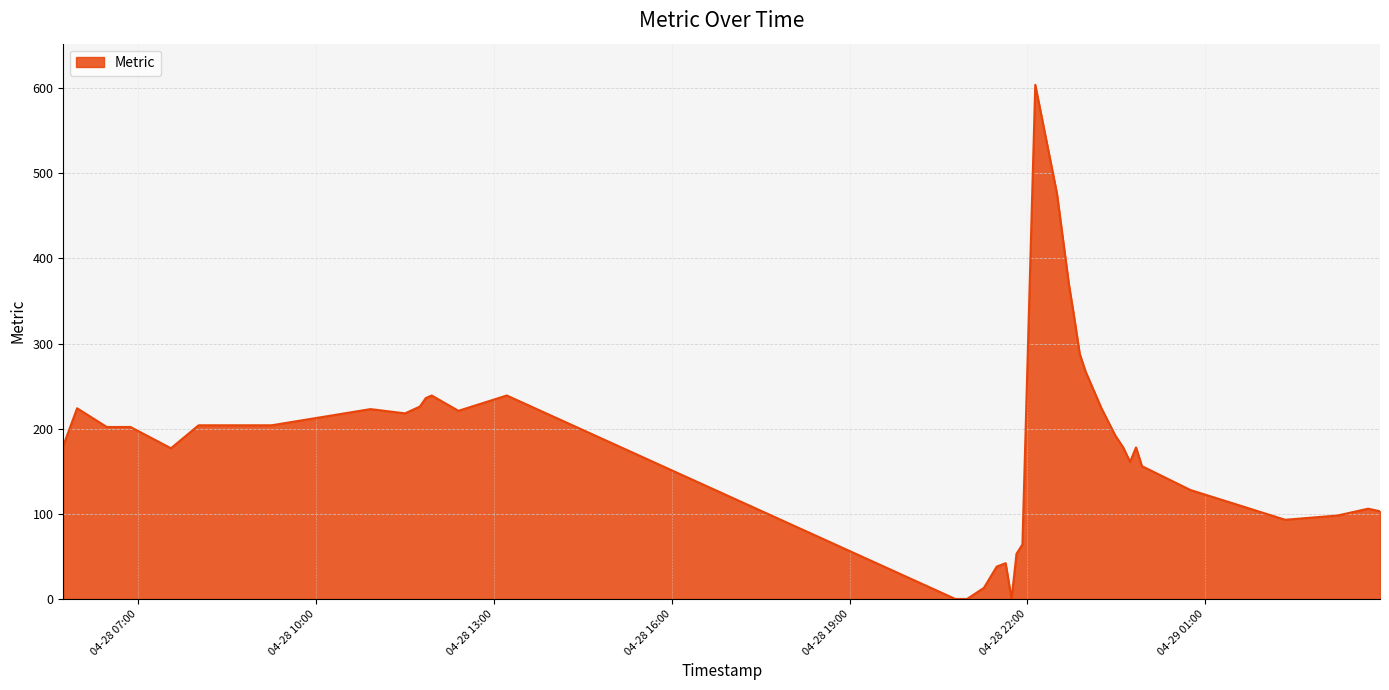

What is the average value?

179